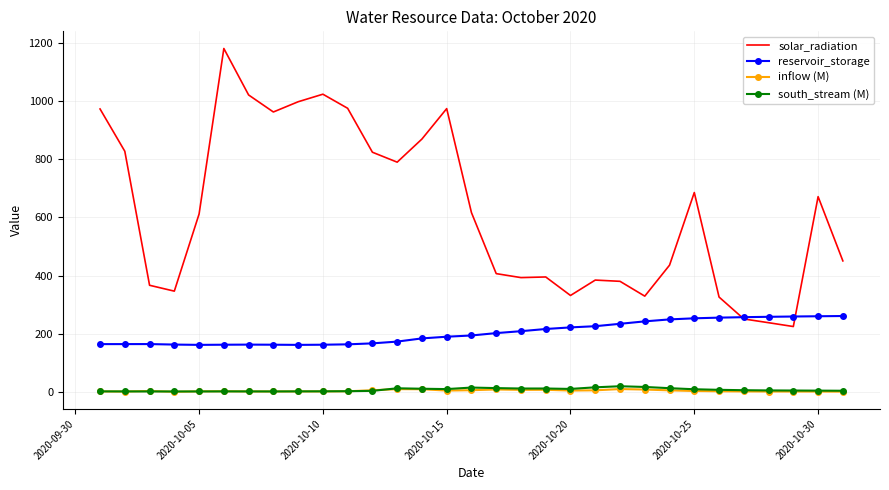

What is the maximum value shown in the chart?

1181.6